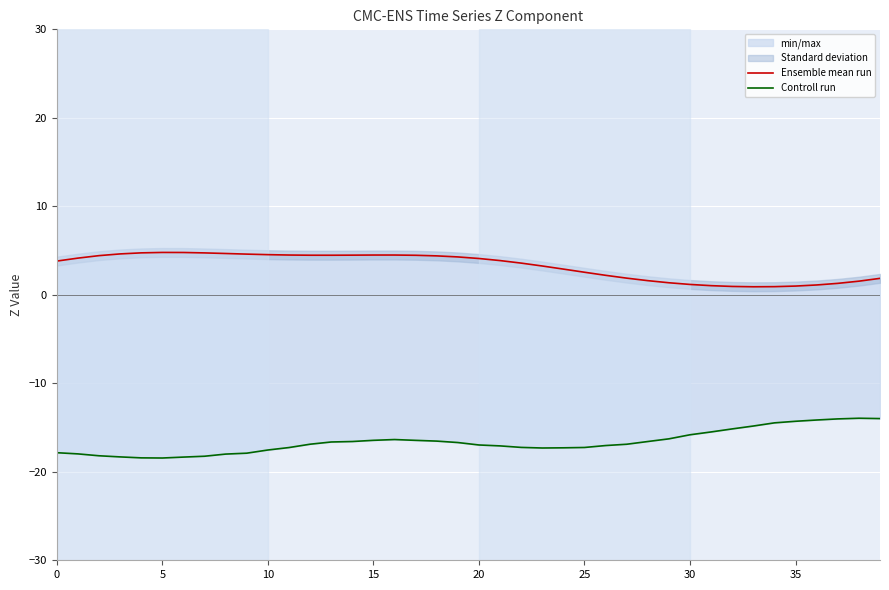

How many lines are shown in the chart?

2